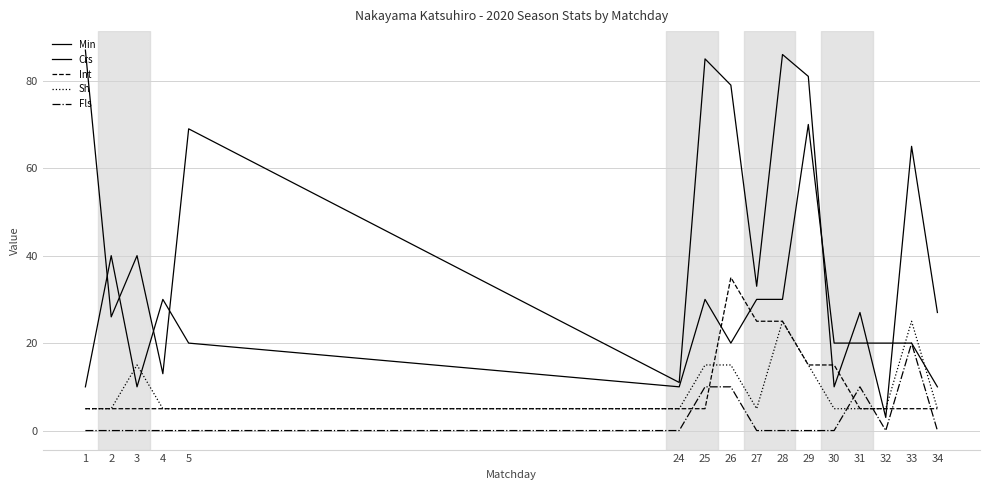

What is the maximum value for Min?

87